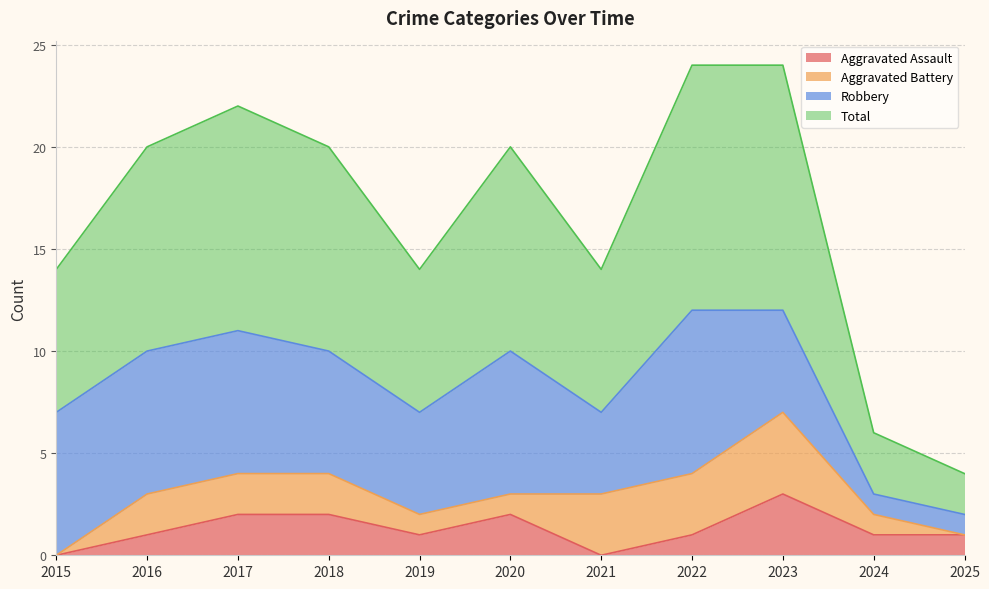

What is the maximum value for Aggravated Assault?

3